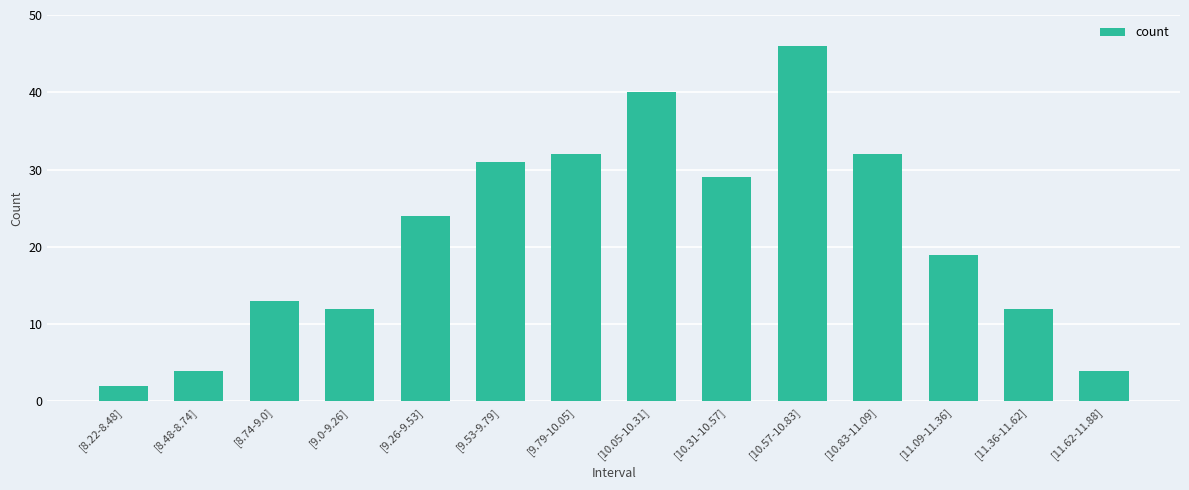

What is the maximum value shown in the chart?

46